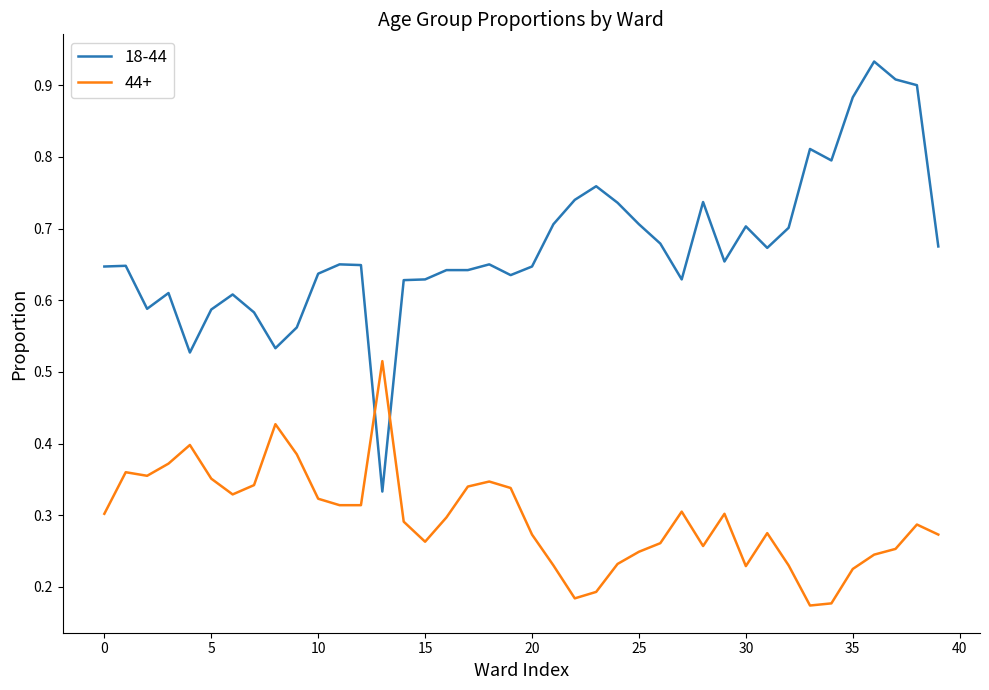

Which series has the widest spread of values?

18-44